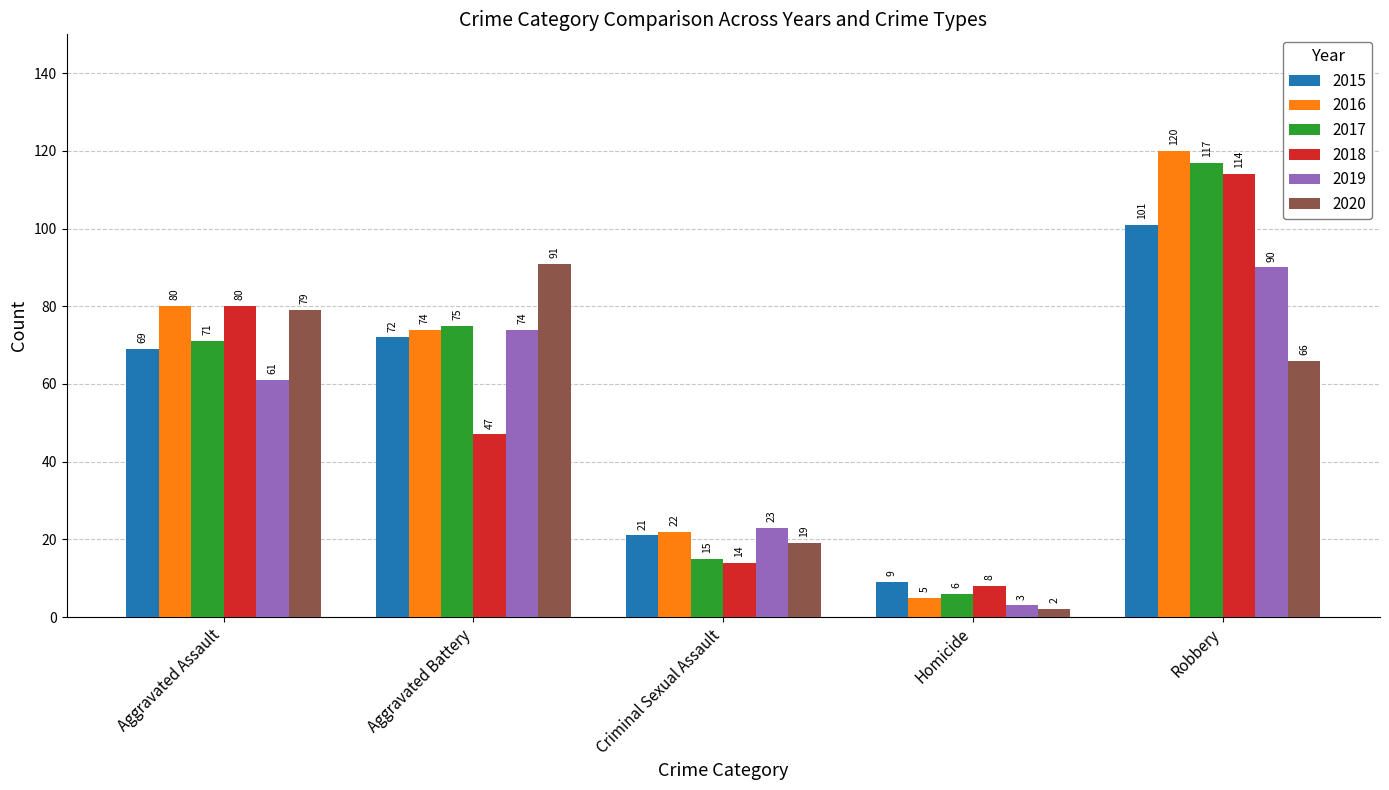

Reading left to right, list all the values displayed in this chart.

2015: 69	72	21	9	101
2016: 80	74	22	5	120
2017: 71	75	15	6	117
2018: 80	47	14	8	114
2019: 61	74	23	3	90
2020: 79	91	19	2	66